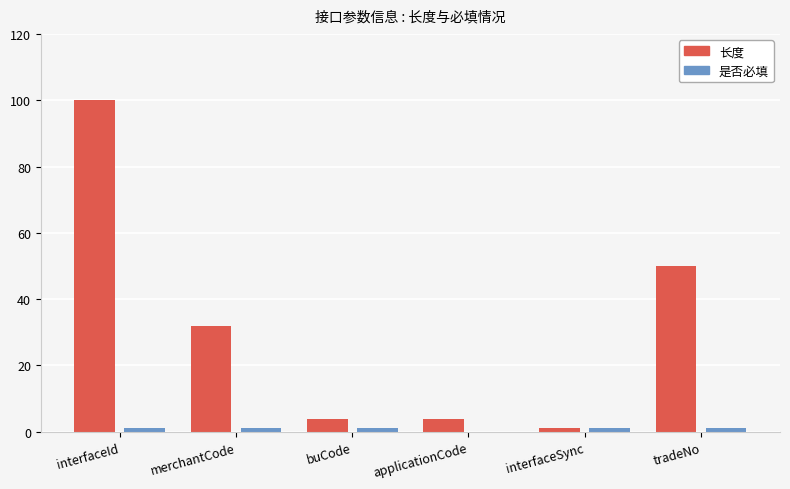

Which series has the largest total across all categories?

长度